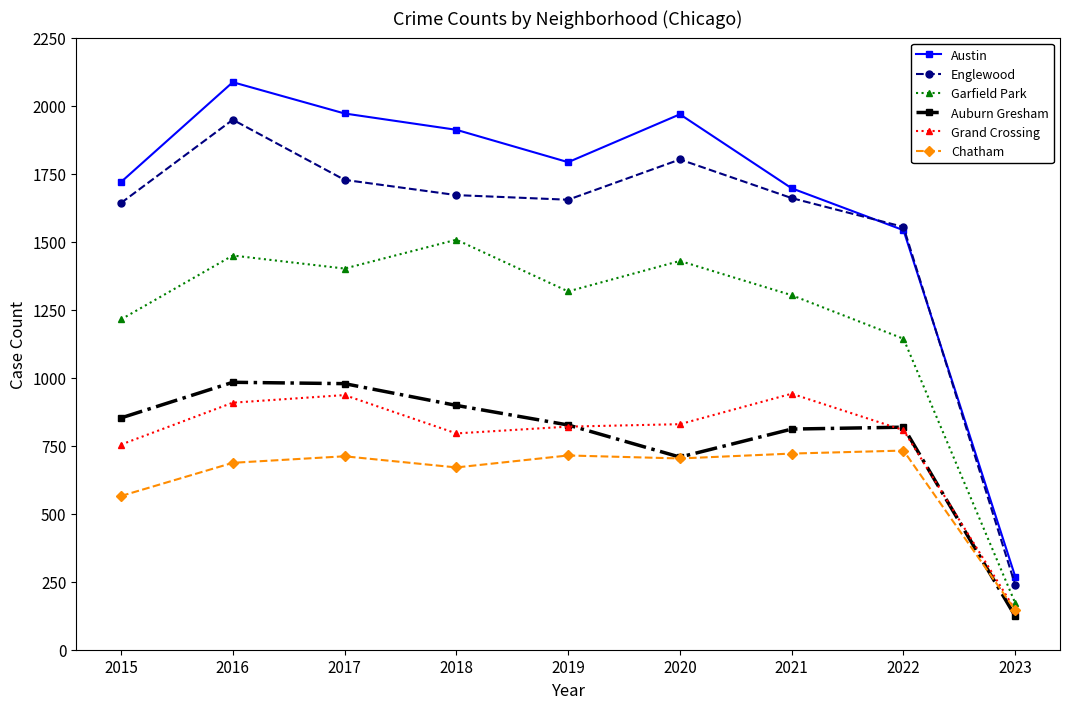

Which series has the largest range (max minus min)?

Austin